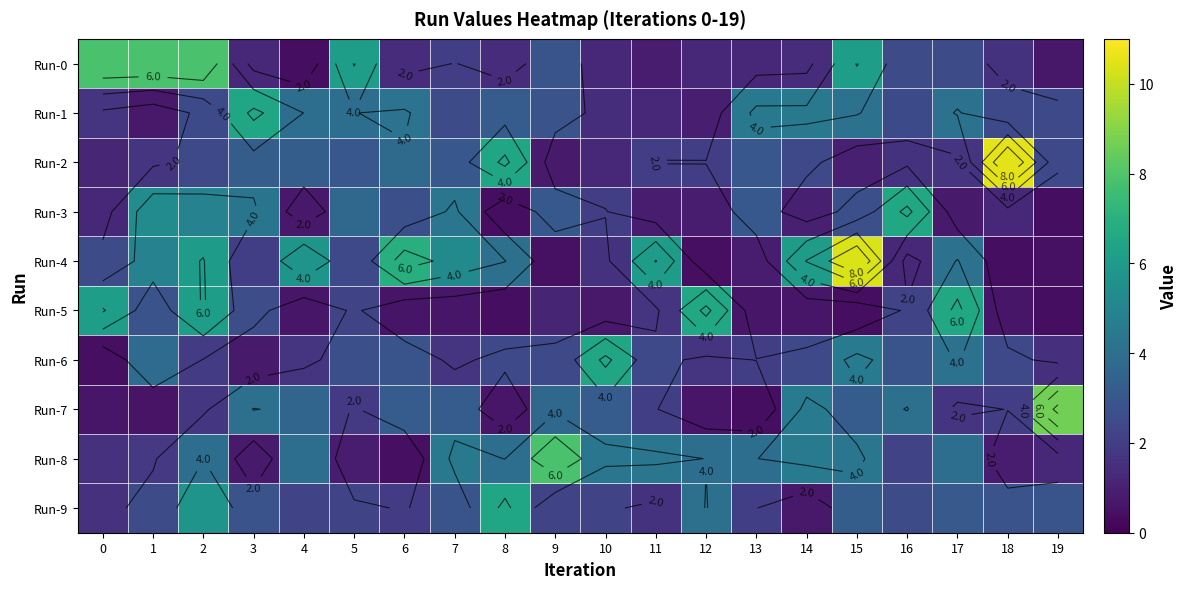

What is the average value of the Run-2 series?

2.8